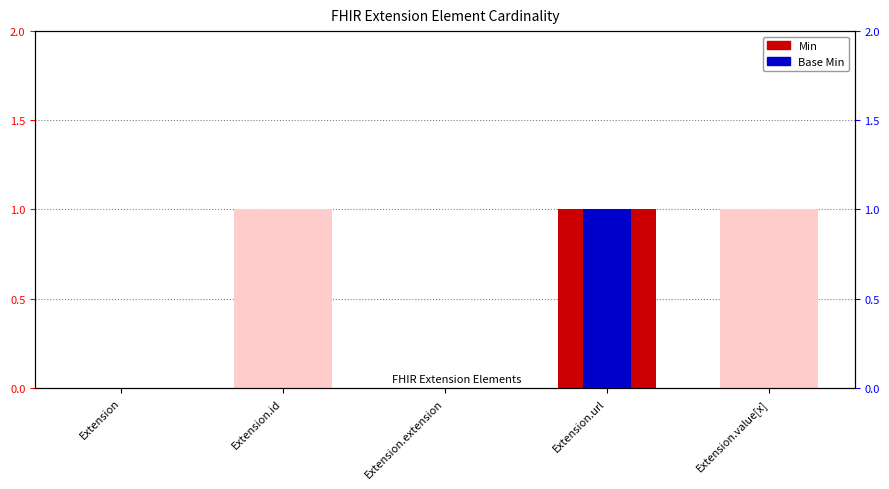

At how many categories does at least one series exceed 0?

1